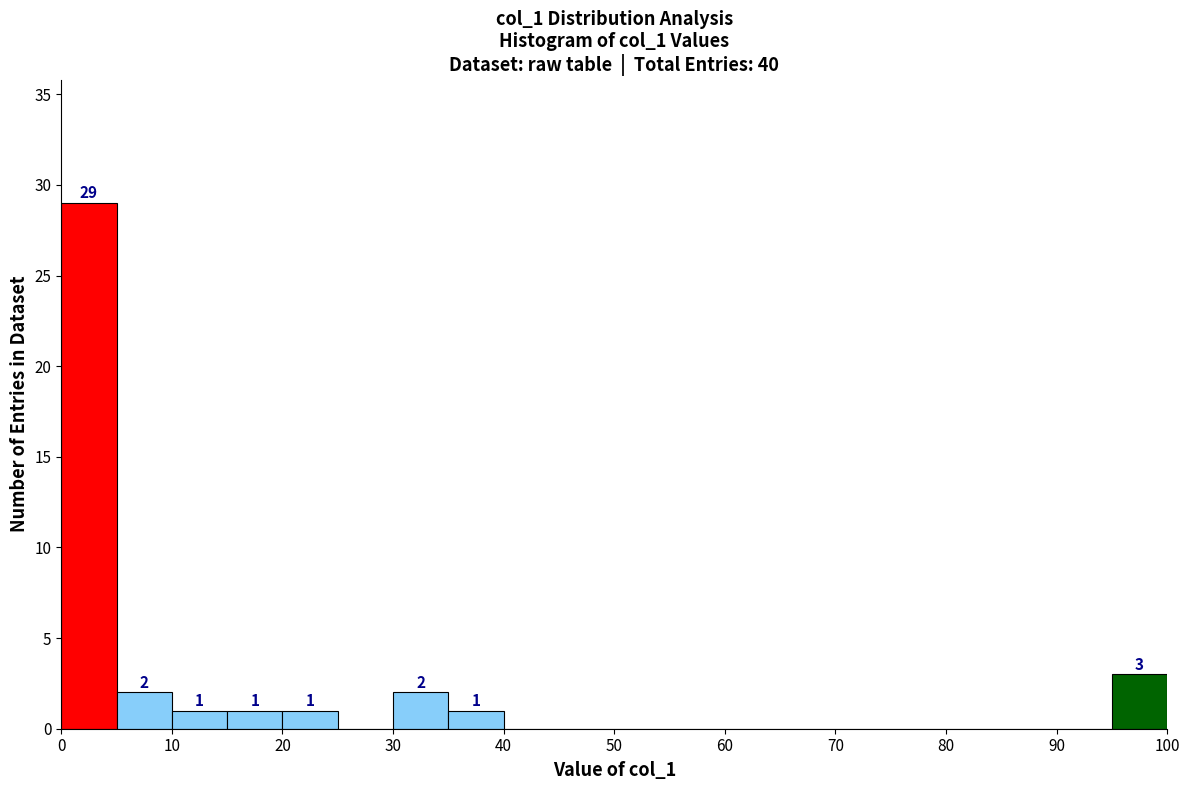

Over which range of the x-axis is the bar tallest?

0 to 5